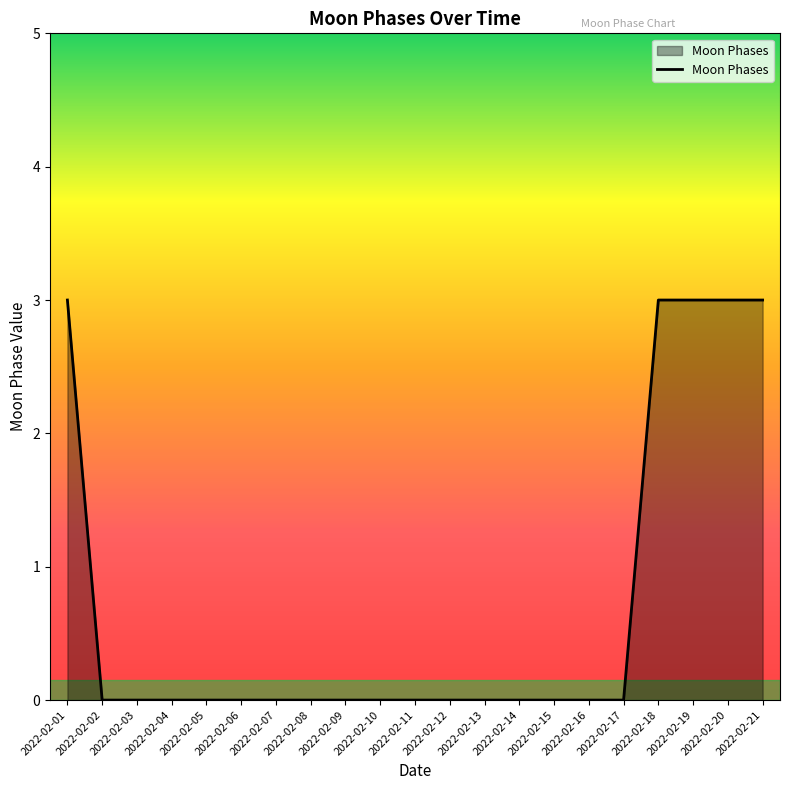

What is the difference between the maximum and minimum values?

3